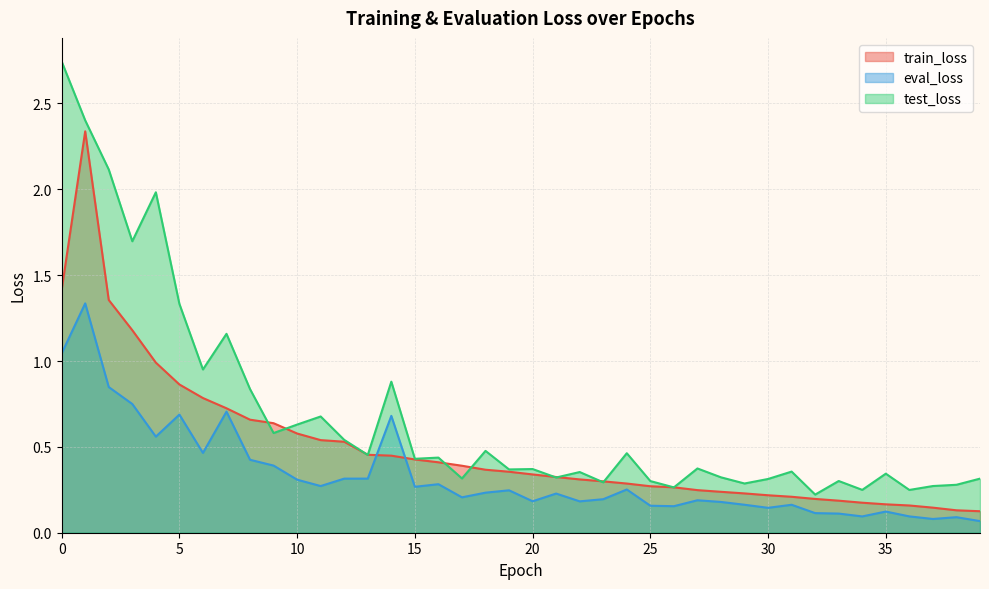

What are all the series names shown in the legend?

train_loss, eval_loss, test_loss